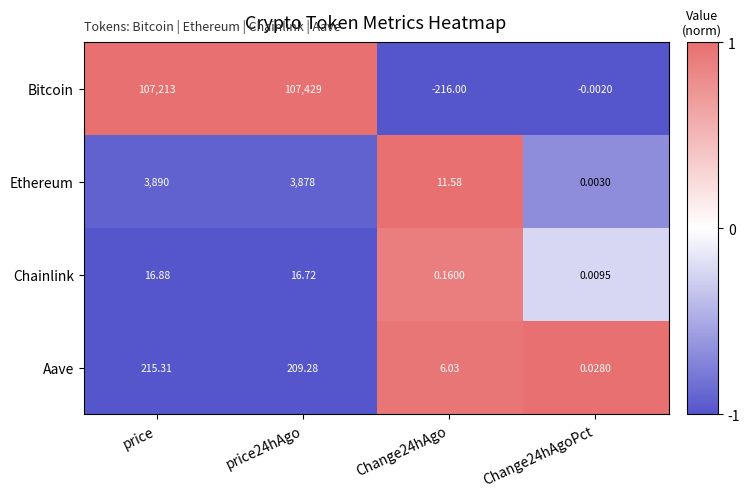

Between price and Change24hAgoPct, which series saw the biggest shift?

Bitcoin